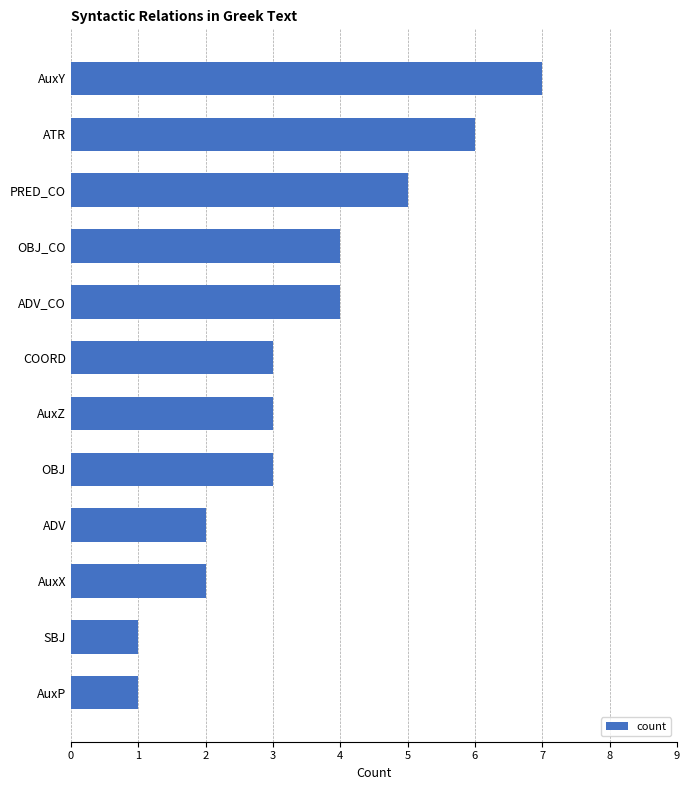

Which has a higher value, COORD or AuxY?

AuxY